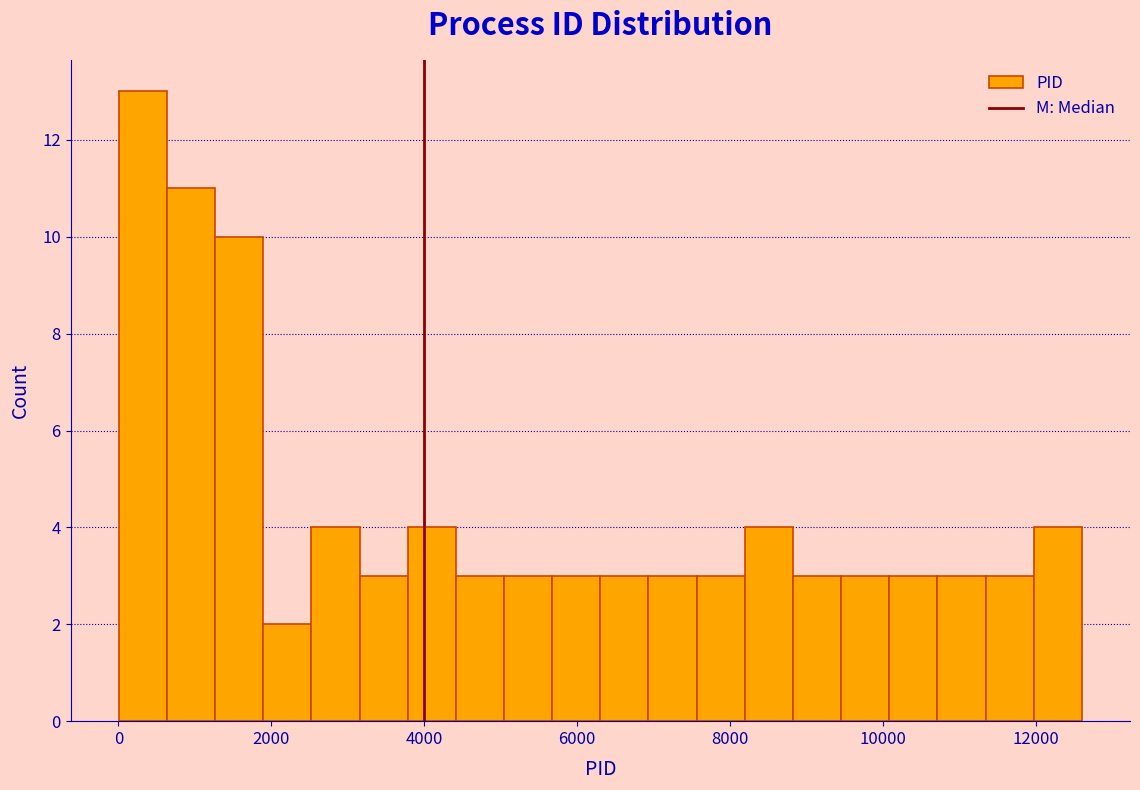

Around what value on the x-axis is the tallest bar? Give the approximate position of its centre, as read against the axis.

400